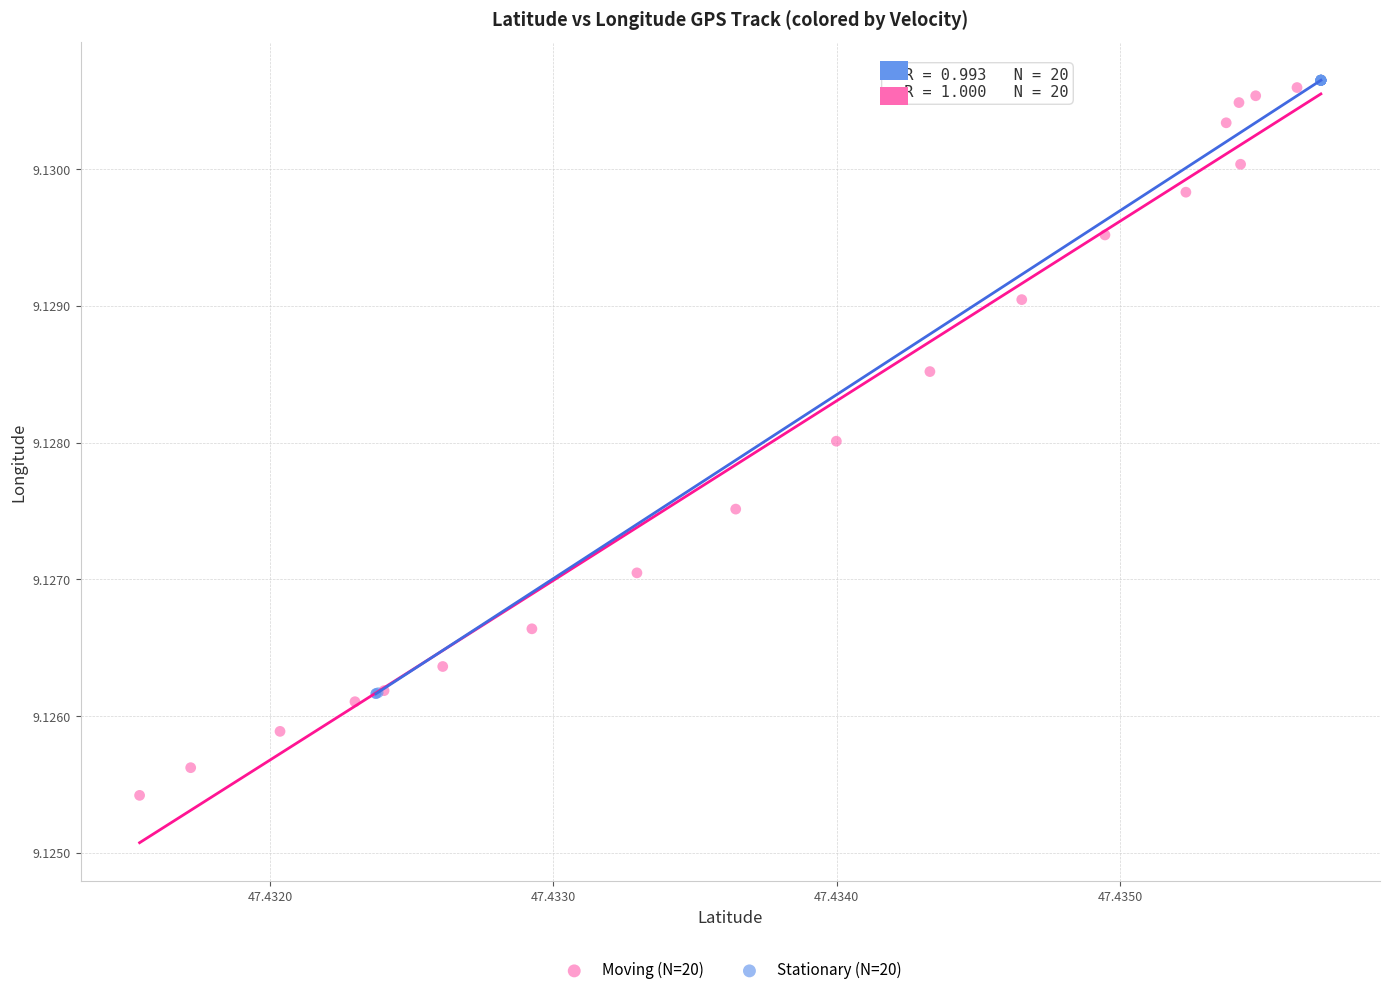

Which series has the largest Y range (max minus min)?

Moving (N=20)